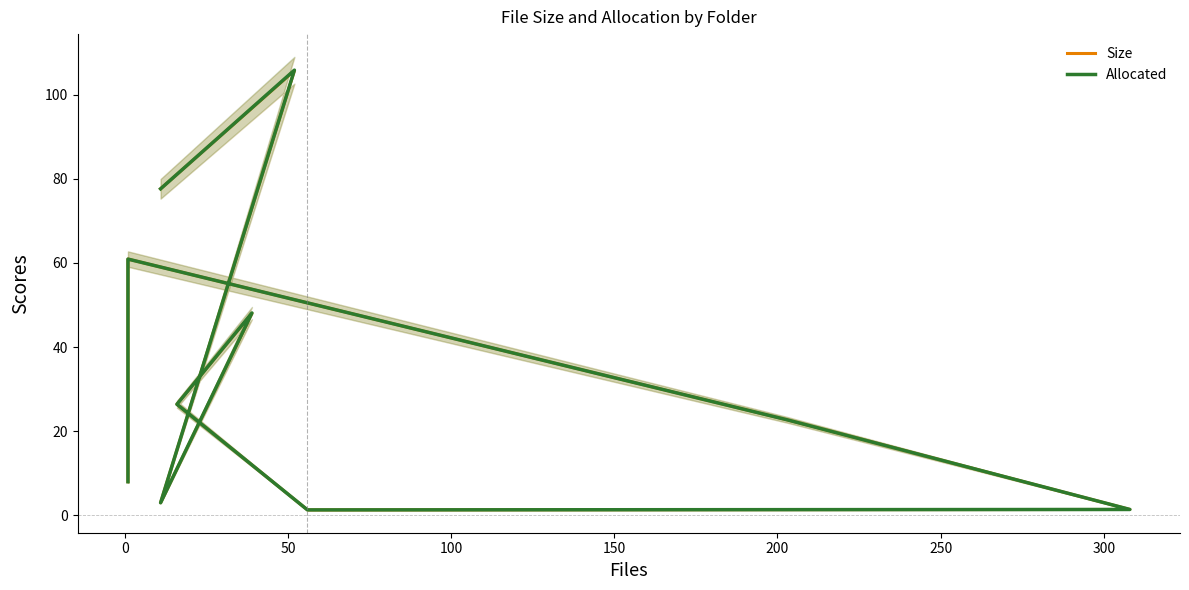

At how many categories does at least one series exceed 26?

5